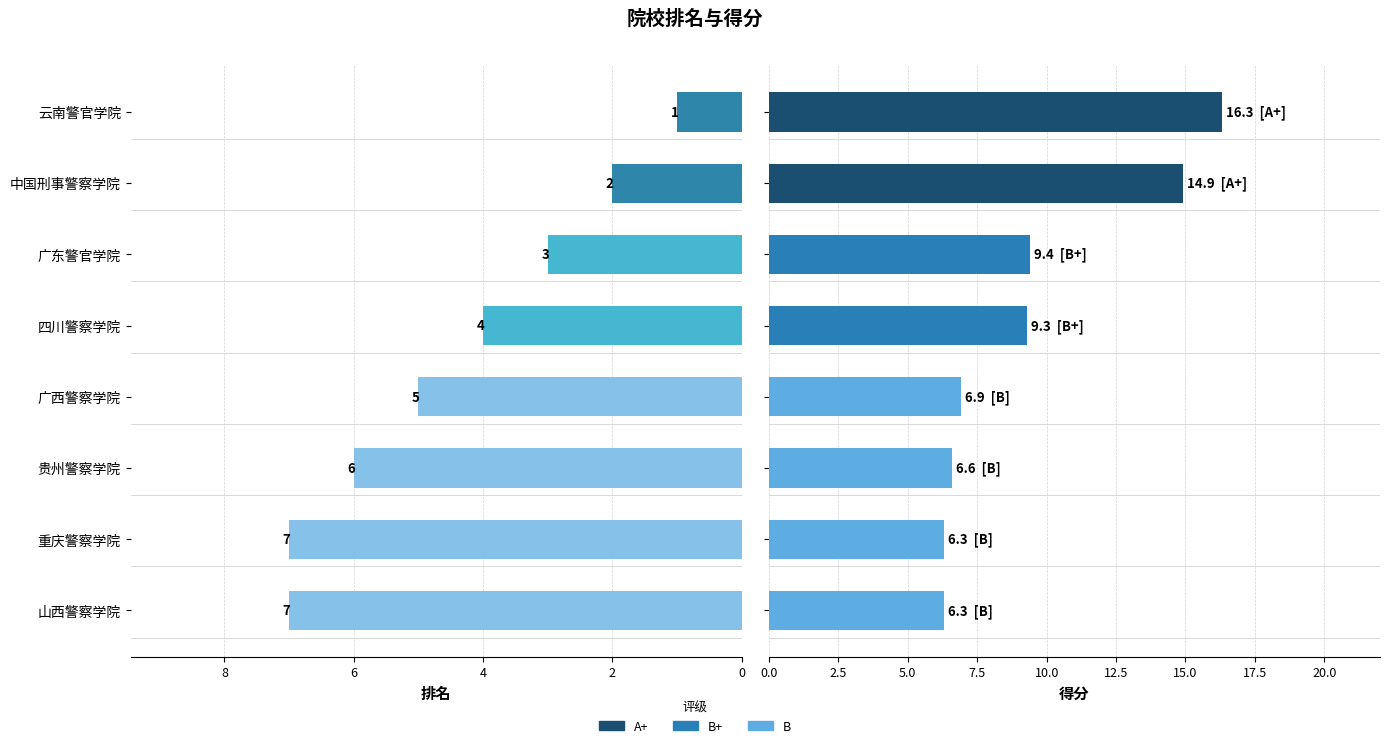

Reading left to right, extract all data points from this chart.

排名: 1.0	2.0	3.0	4.0	5.0	6.0	7.0	7.0
得分: 16.3	14.9	9.4	9.3	6.9	6.6	6.3	6.3